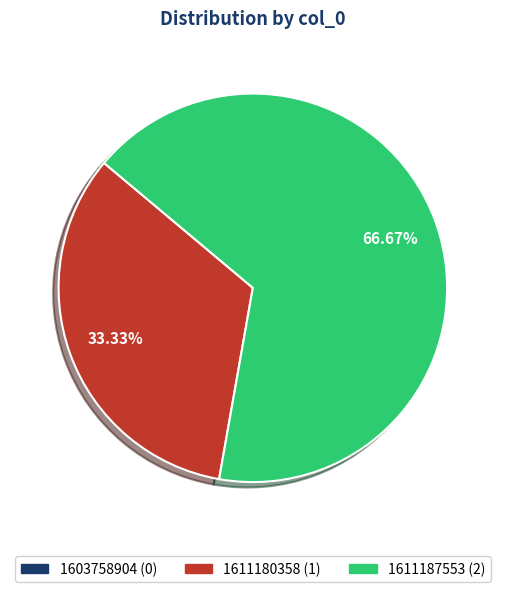

Is there a majority slice in this chart?

Yes